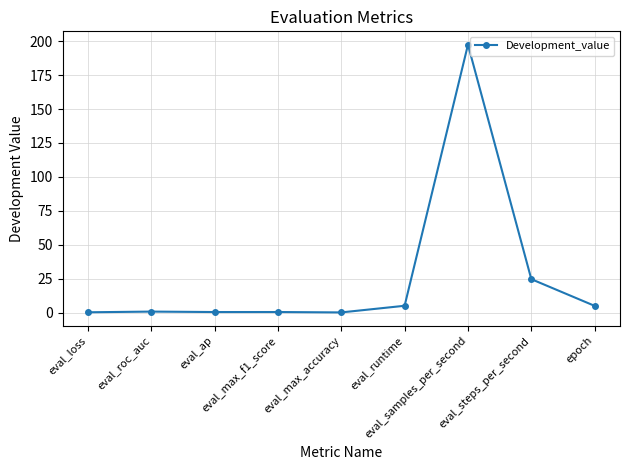

What is the change in value from eval_samples_per_second to eval_steps_per_second?

-172.7